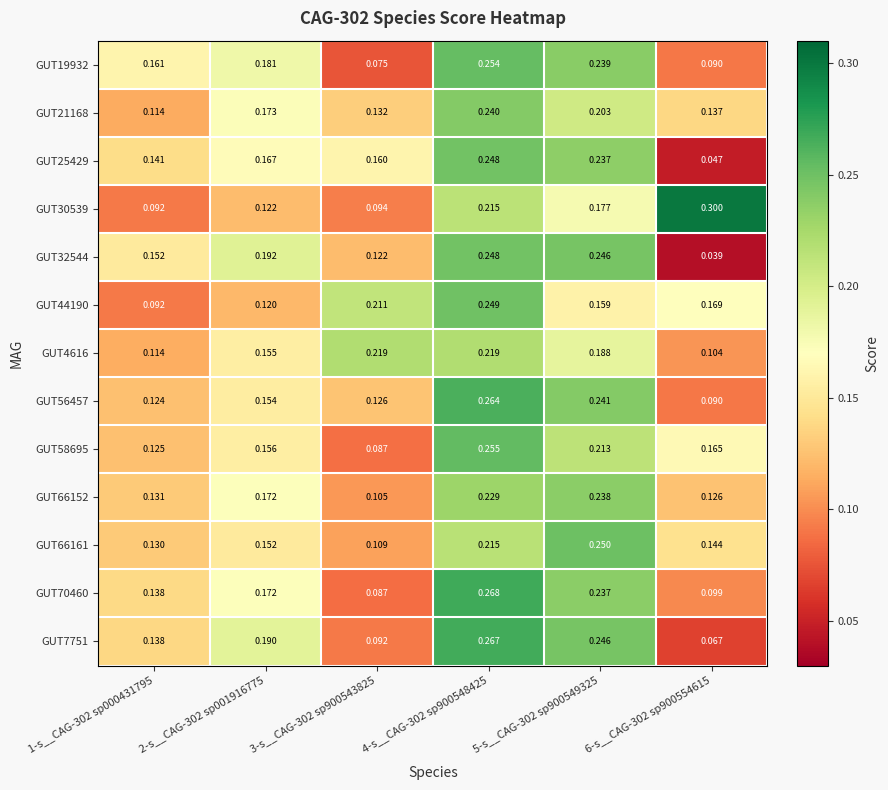

Is the value of GUT66161 at 2-s__CAG-302 sp001916775 greater than the value of GUT25429 at 1-s__CAG-302 sp000431795?

Yes